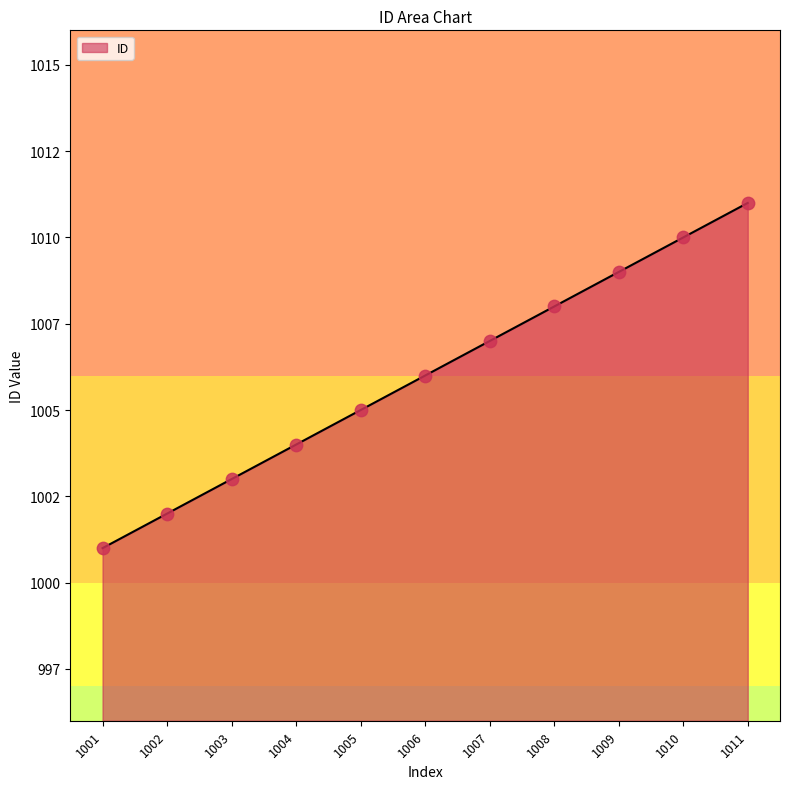

What is the change in value from 1005 to 1011?

+6